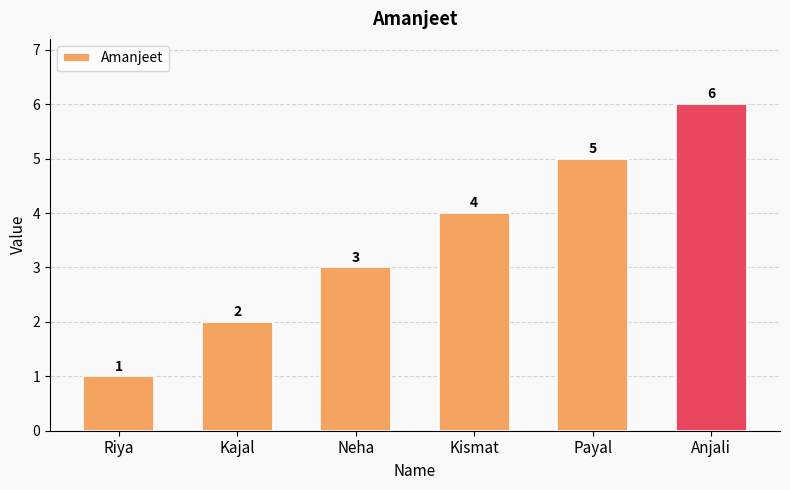

Are the bars grouped side by side (vs. stacked)?

No